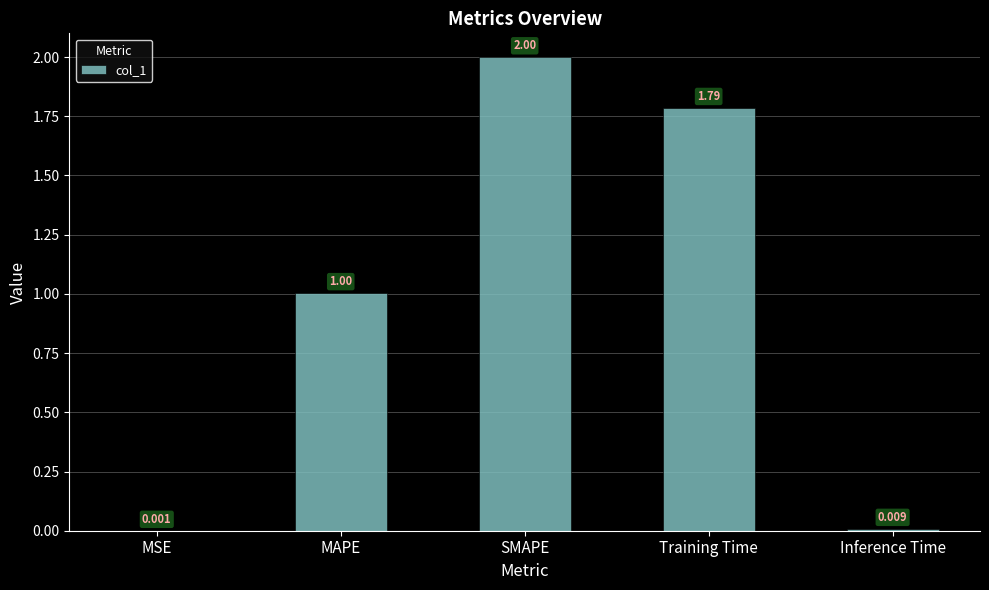

Where does the data first go above 1?

MAPE